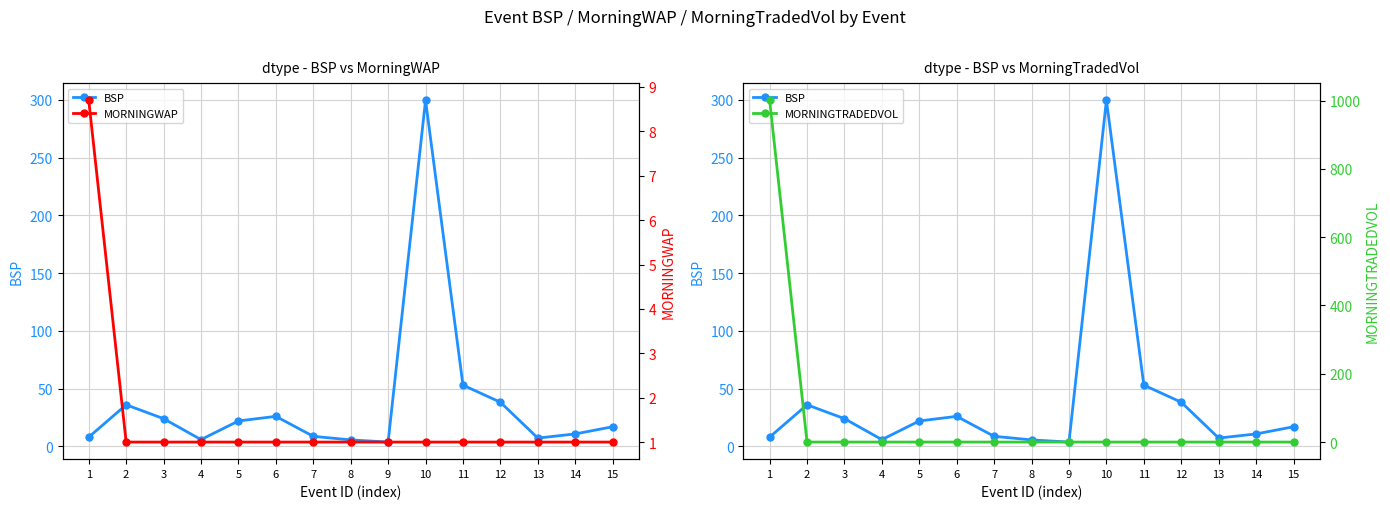

What is the difference between the second highest and minimum values in the BSP series?

49.3